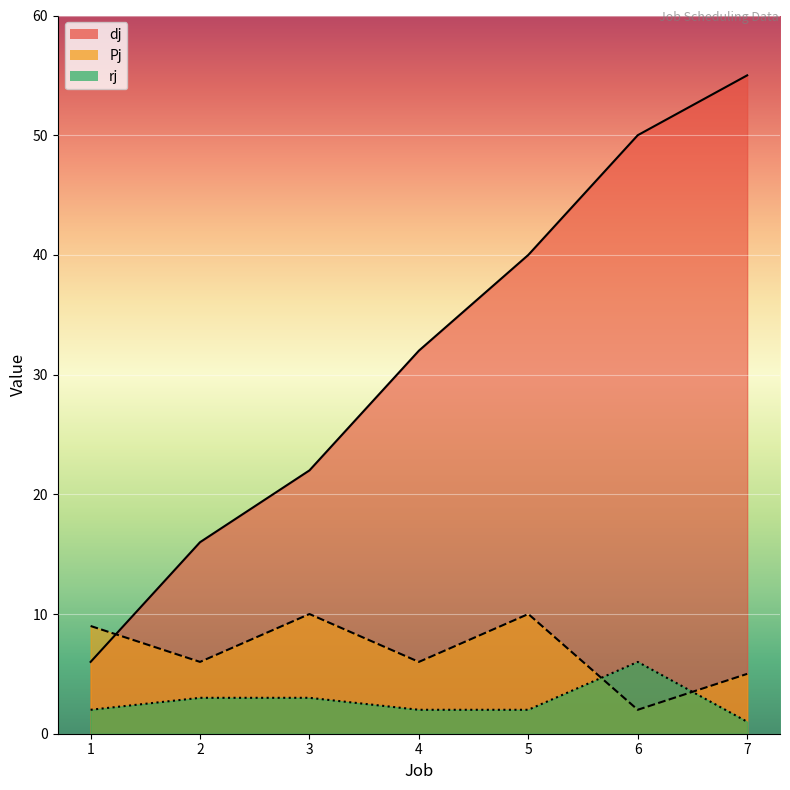

The Pj series shows 2 at 7. True or false?

False